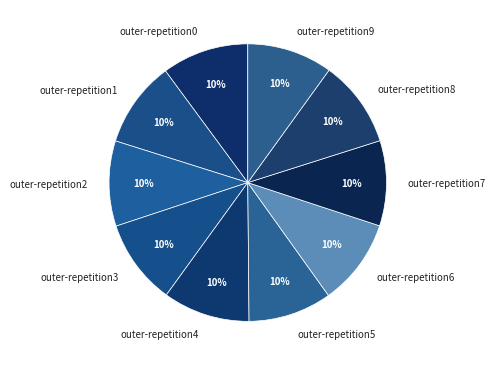

Does outer-repetition3 represent more than half of the total?

No